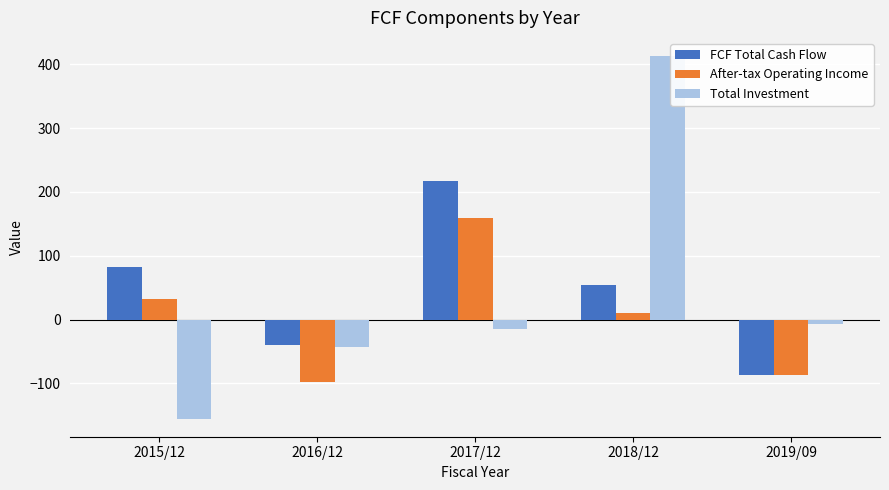

What position from the right is 2018/12?

2